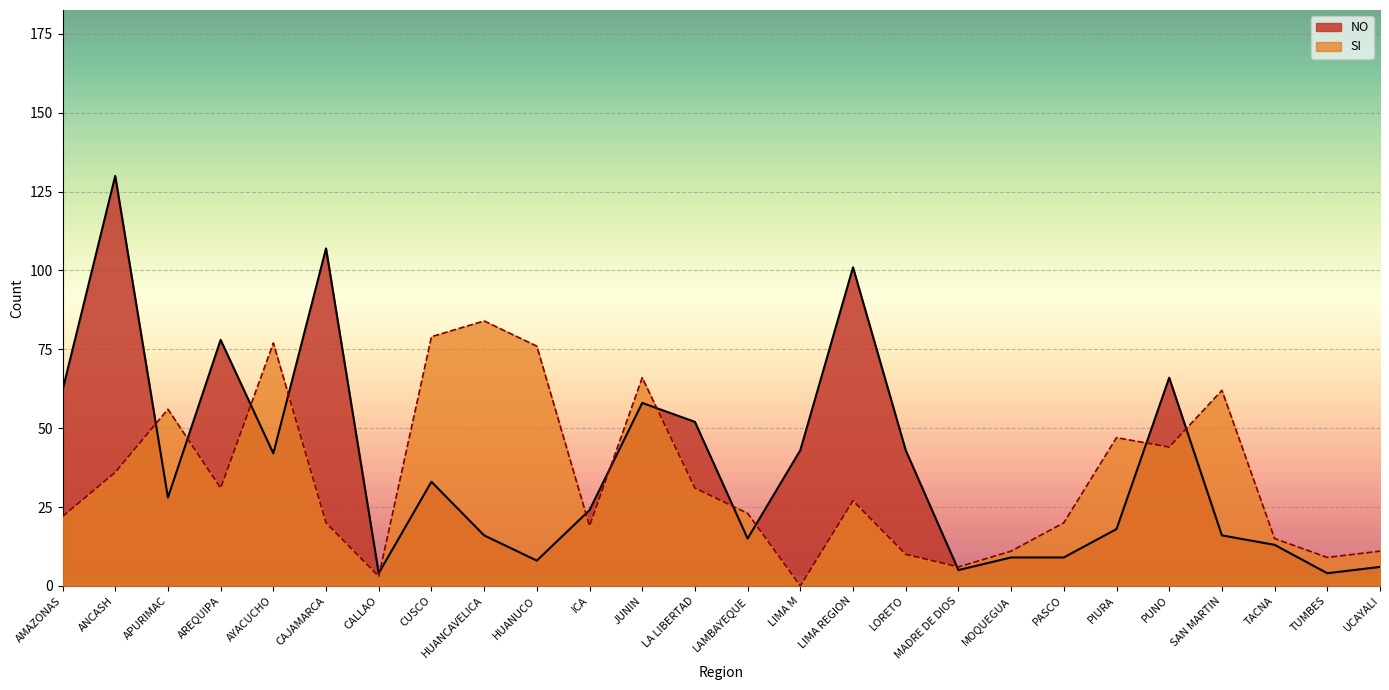

How many lines are shown in the chart?

2